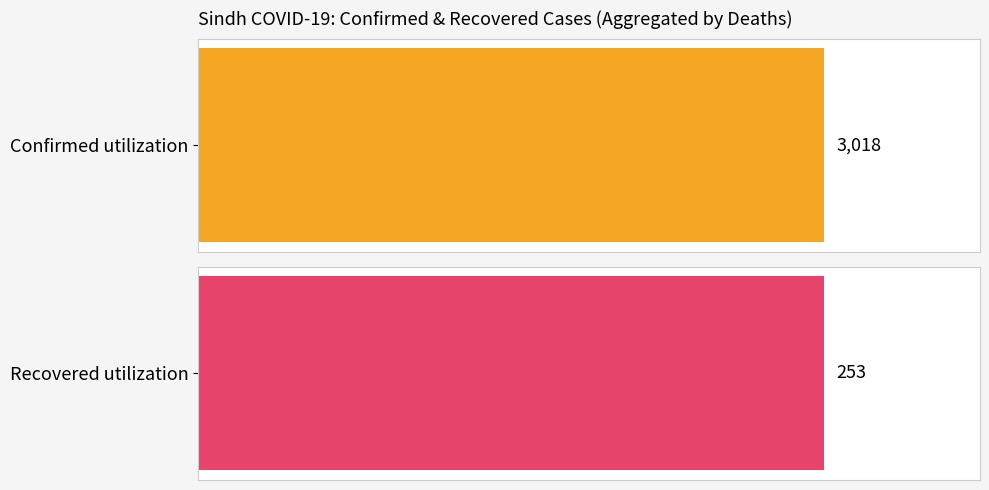

Where does the Confirmed series first go above 413?

1